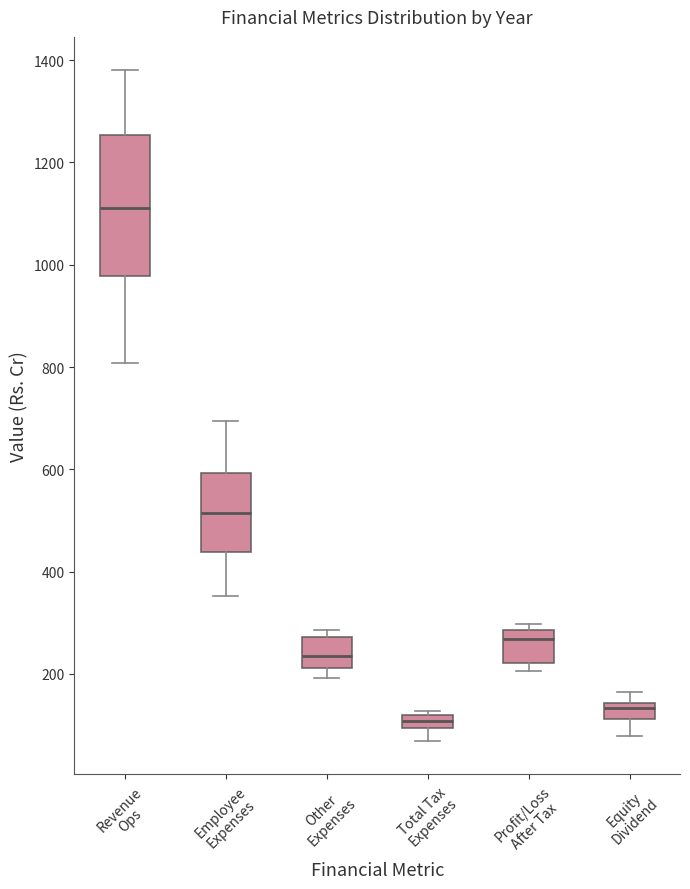

Which box has the highest median line?

Revenue Ops